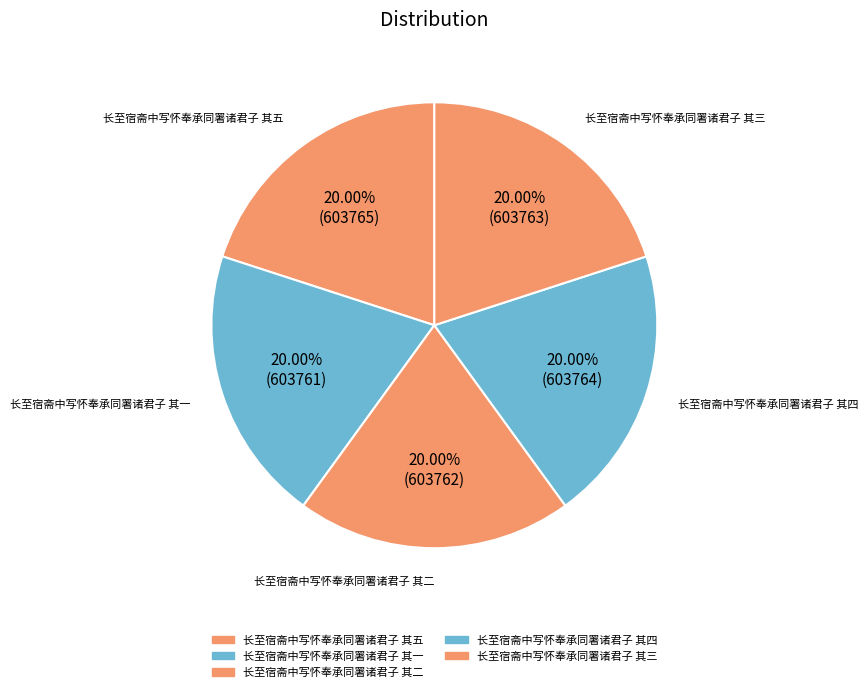

Count the number of slices in the pie.

5